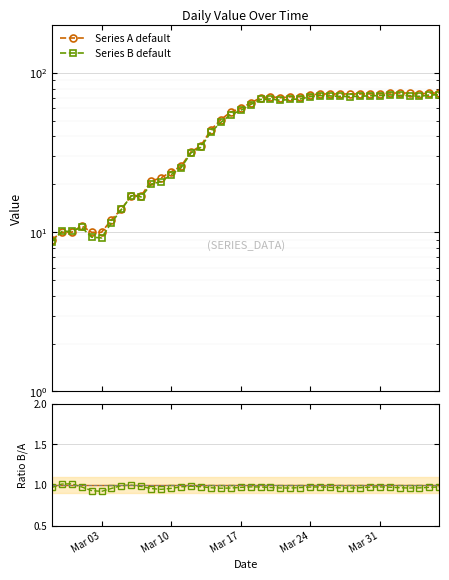

What is the value of the Series A default point at the 36th from the left?

75.0